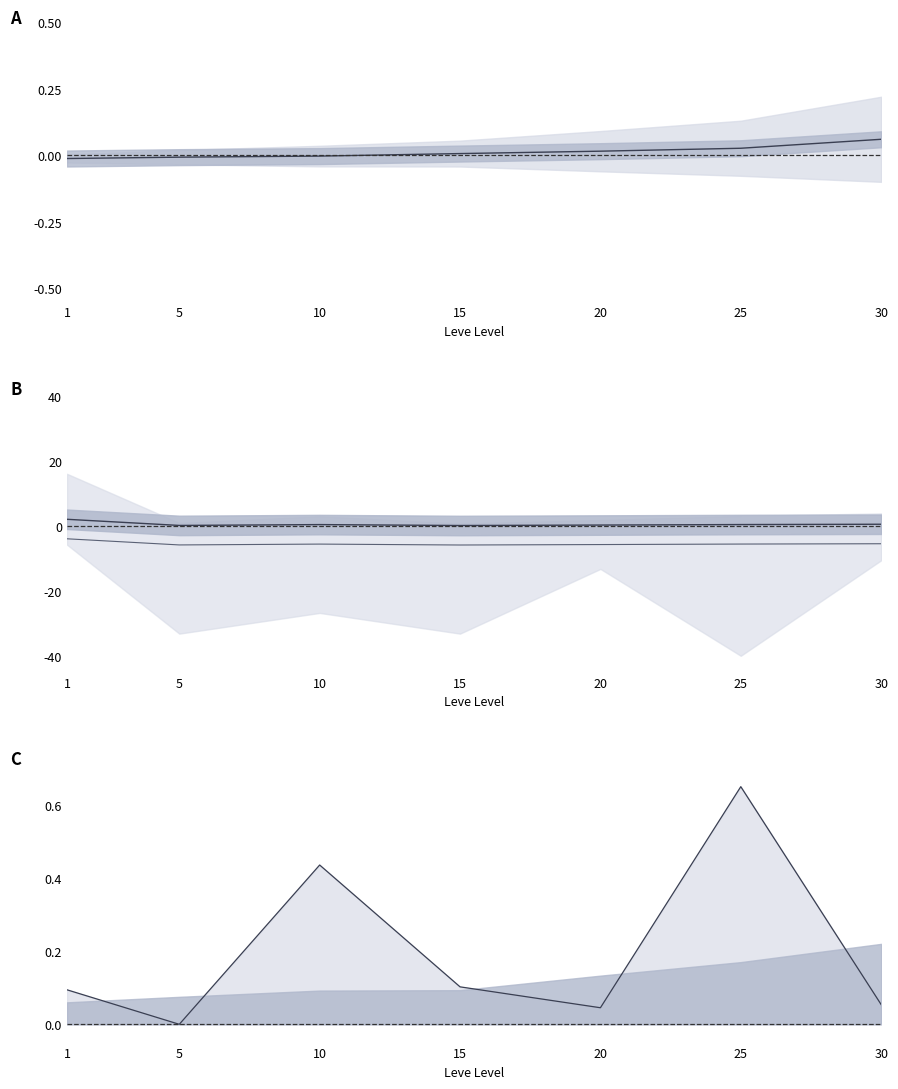

Does the chart have visible grid lines?

No